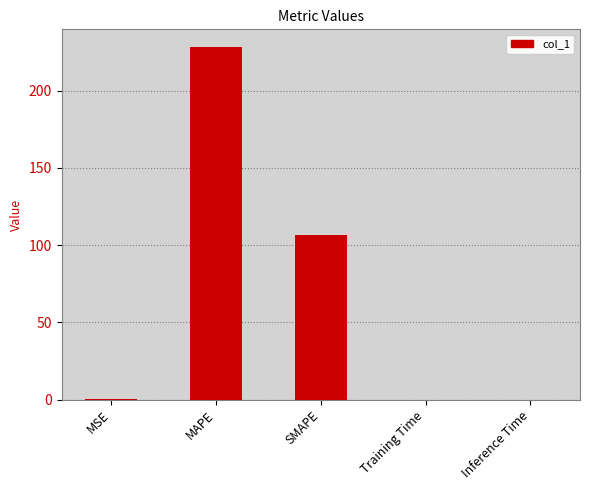

Are the bars horizontal?

No